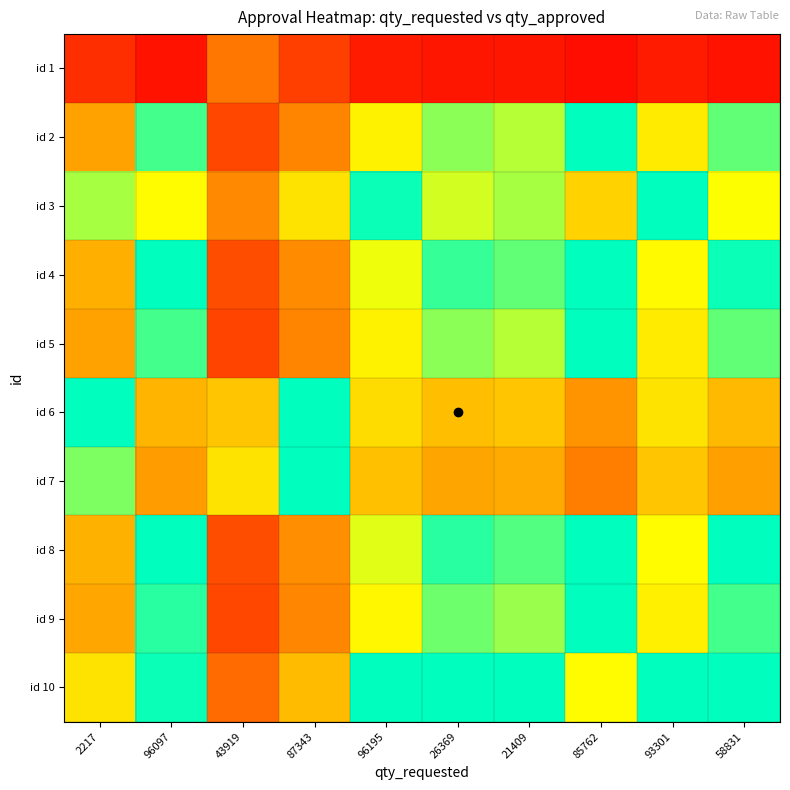

What is the minimum value shown in the chart?

0.1